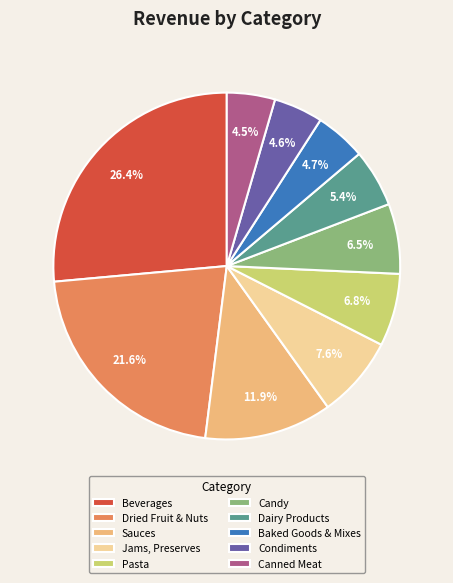

How many segments does this pie chart have?

10